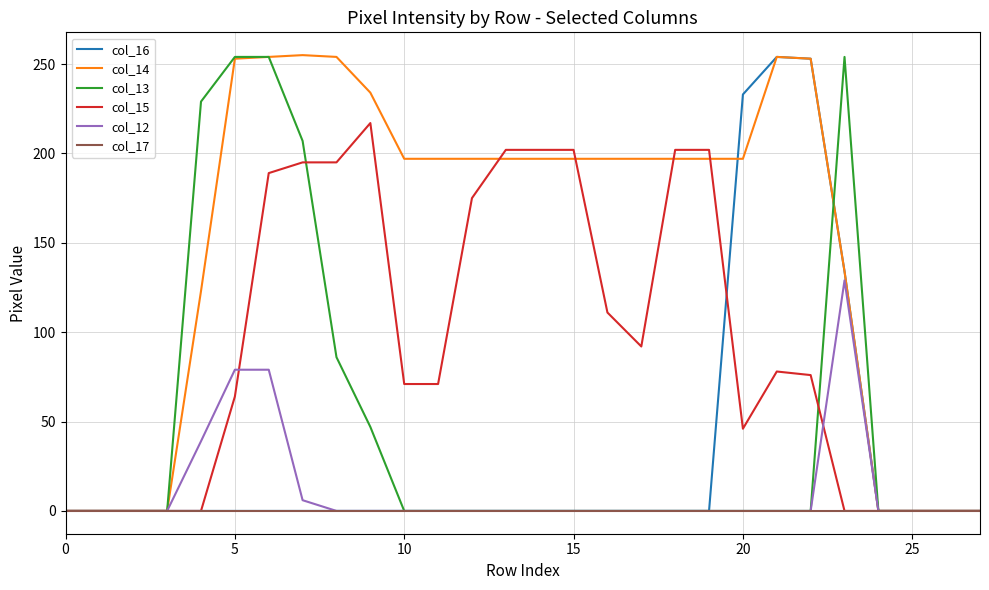

What is the maximum value for col_13?

254